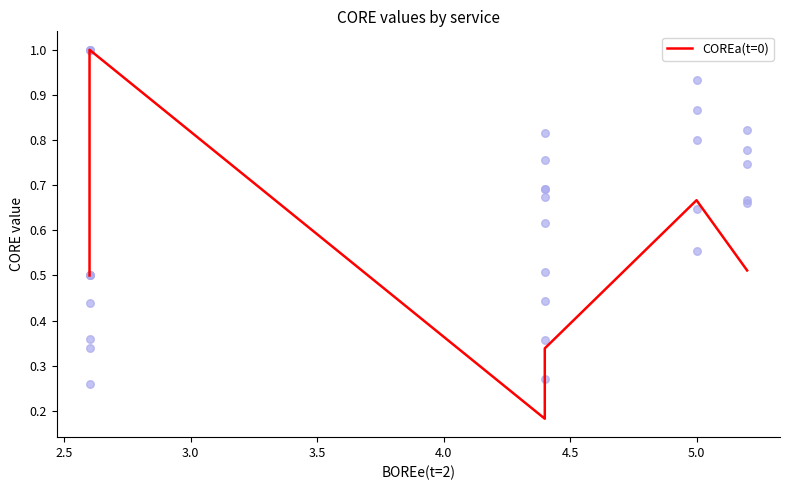

Which has a higher value, 3.0 or 4.0?

4.0